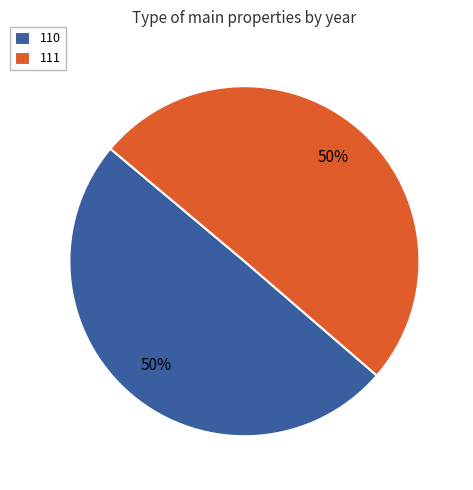

True or false: 111 accounts for 50% of the total.

True